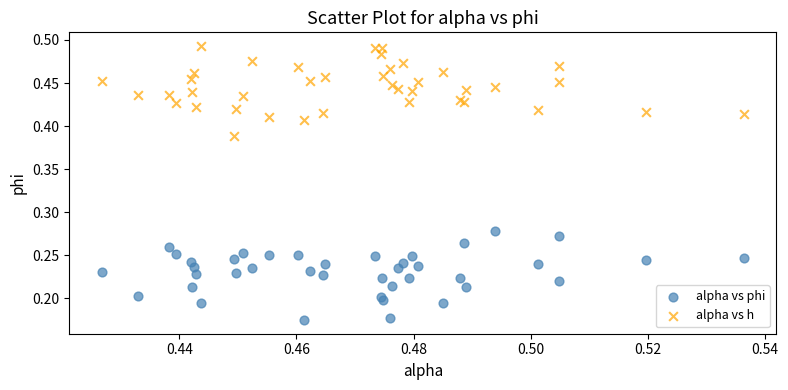

Which series reaches the minimum Y coordinate?

alpha vs phi